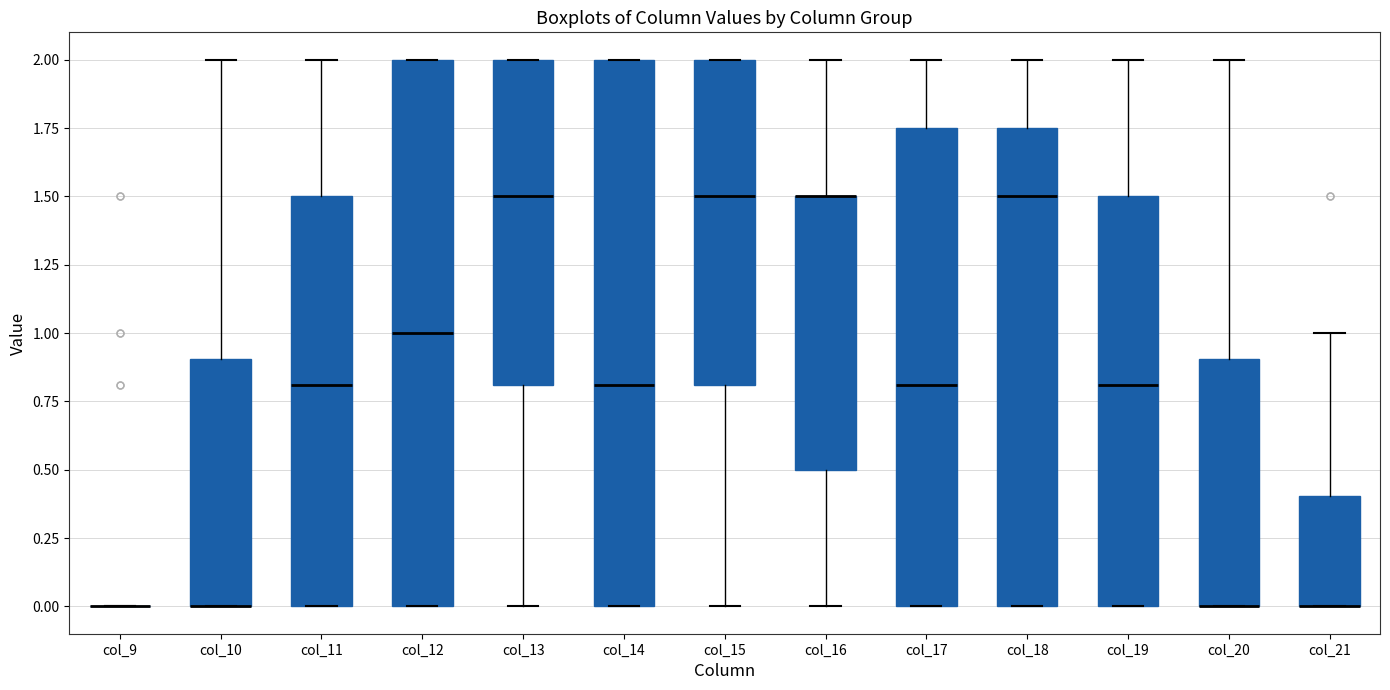

Where is the upper edge of the box for col_10 on the y-axis? The values are not printed on the chart, so give them approximately, as read against the axis.

0.90